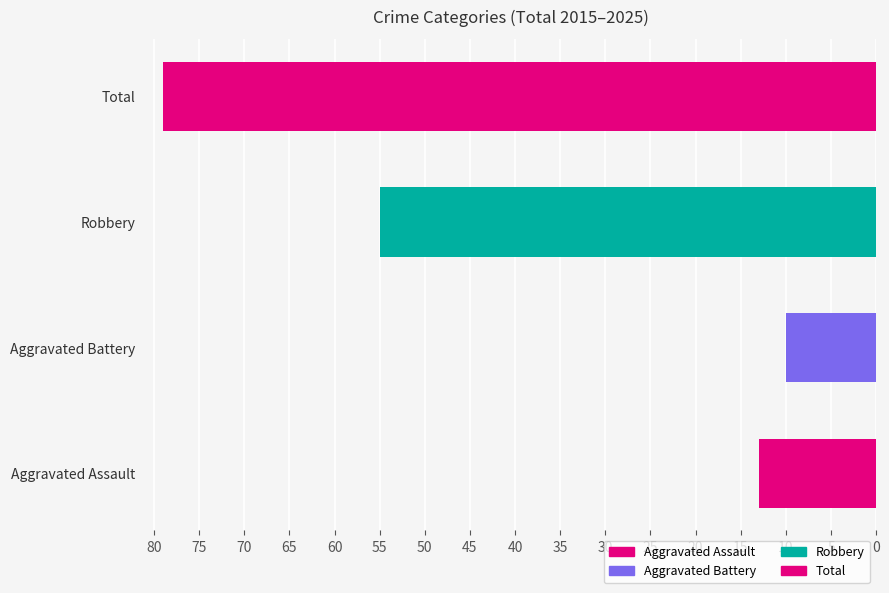

Is the value of Aggravated Battery at 2019 greater than the value of Robbery at 2015?

No